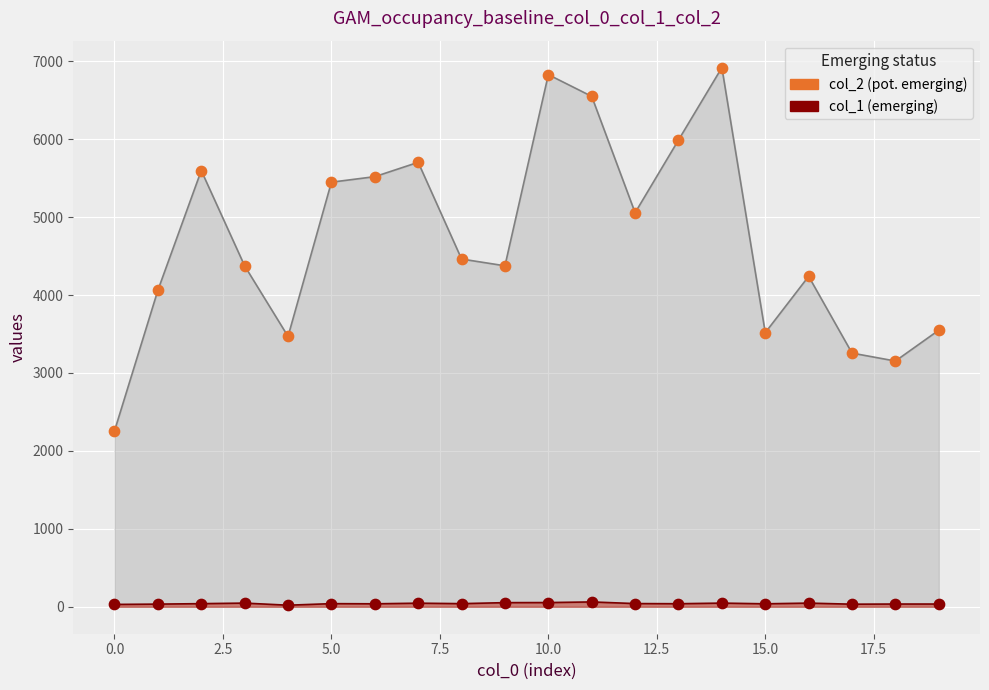

Which series contains the highest Y value?

col_2